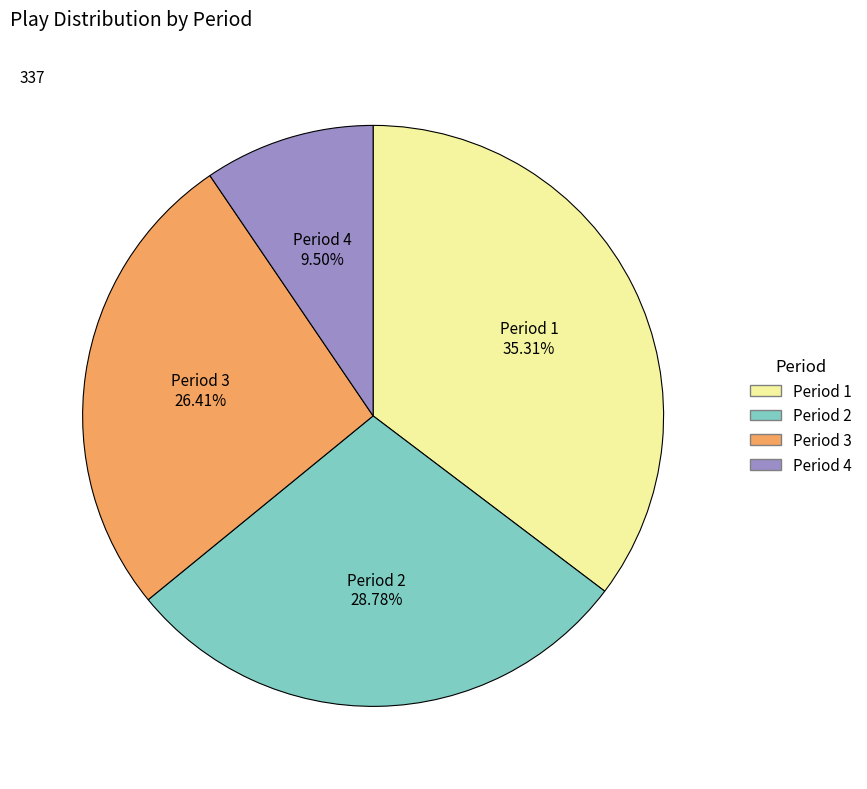

Count the number of slices in the pie.

4